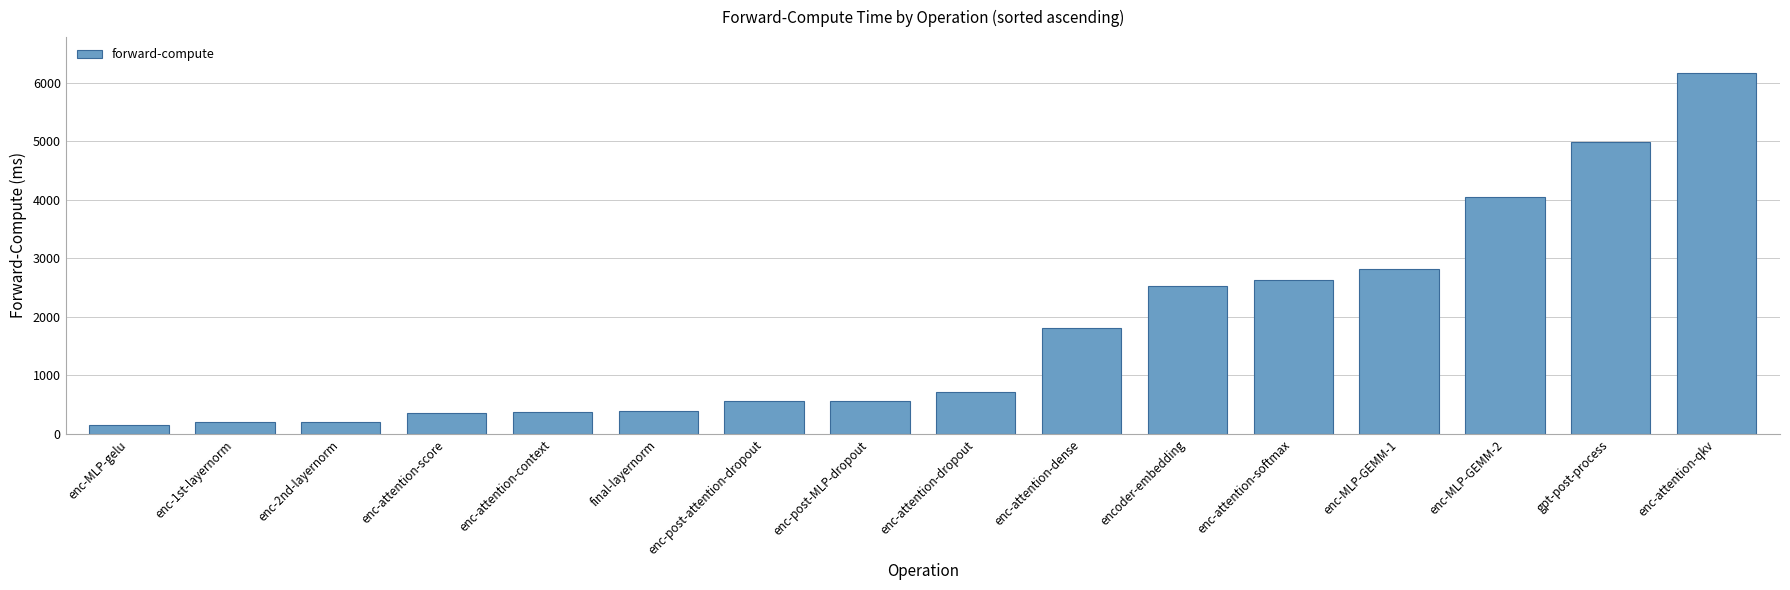

What is the sum of all values?

28482.5